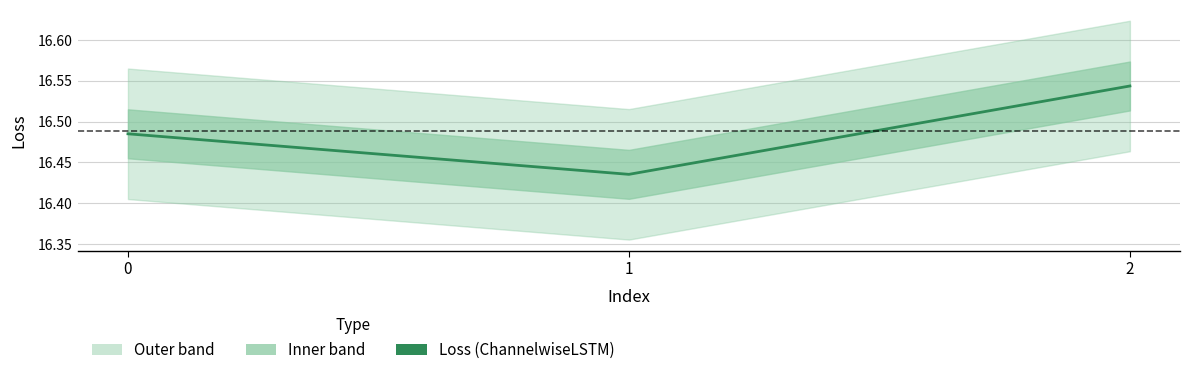

Which label corresponds to the largest value in the chart?

2